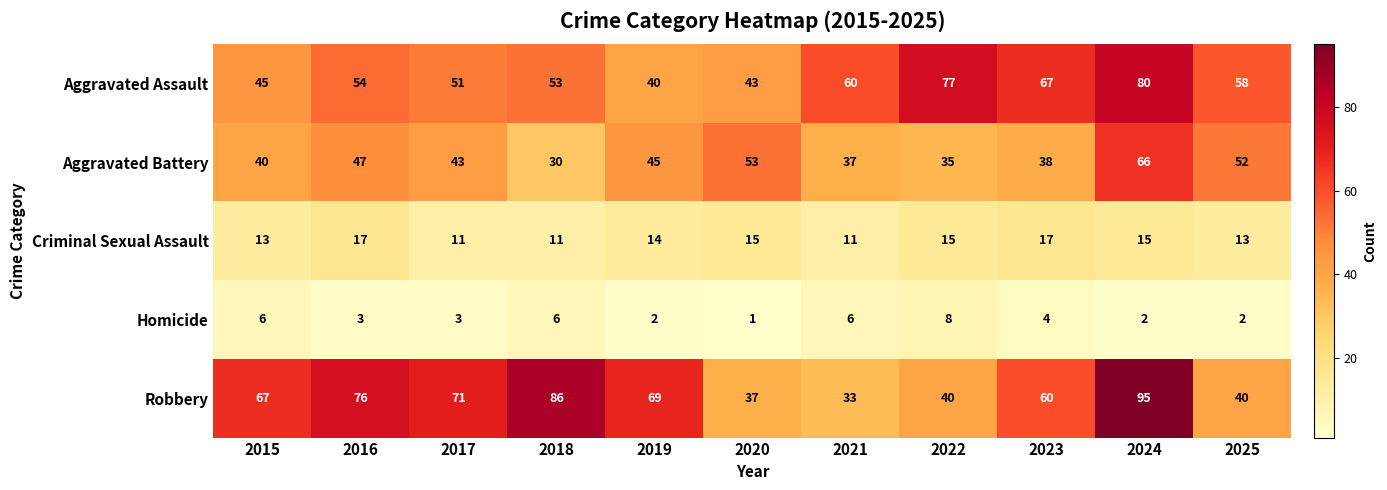

What value does the Aggravated Assault series have at 2017, to the nearest 5?

50